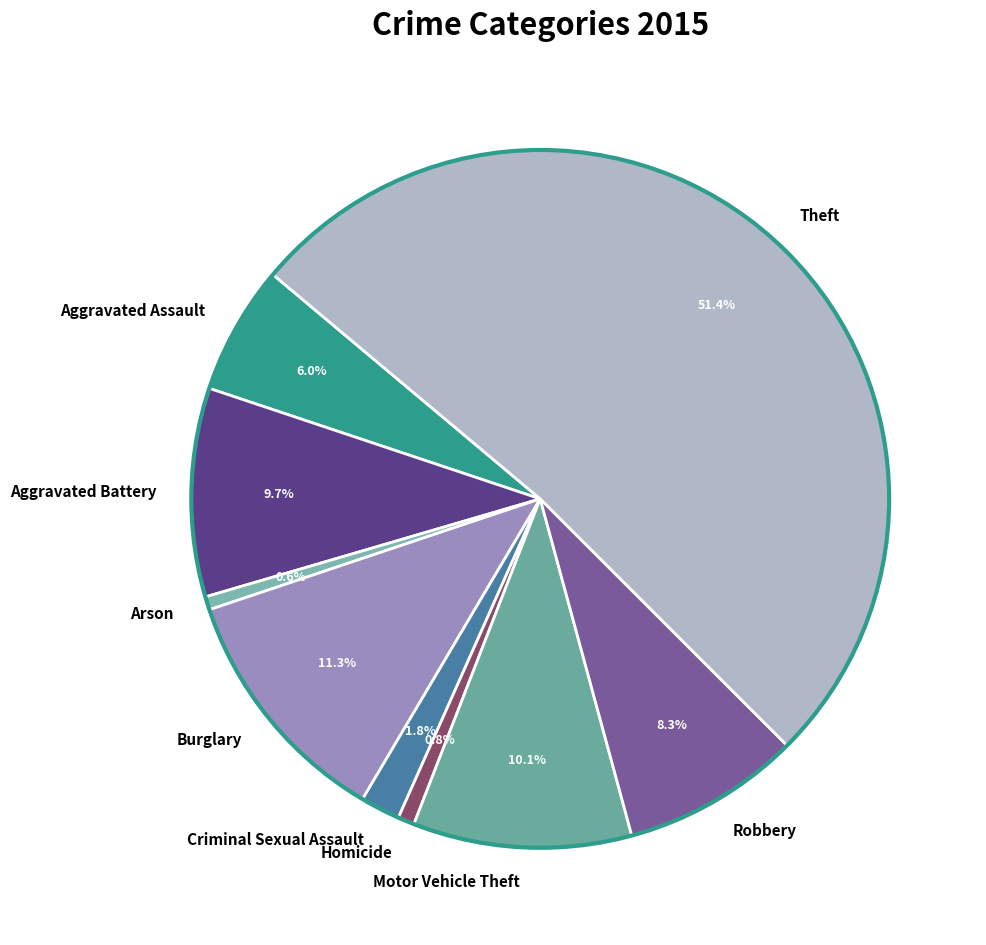

Combined, do Criminal Sexual Assault and Motor Vehicle Theft account for over 50%?

No